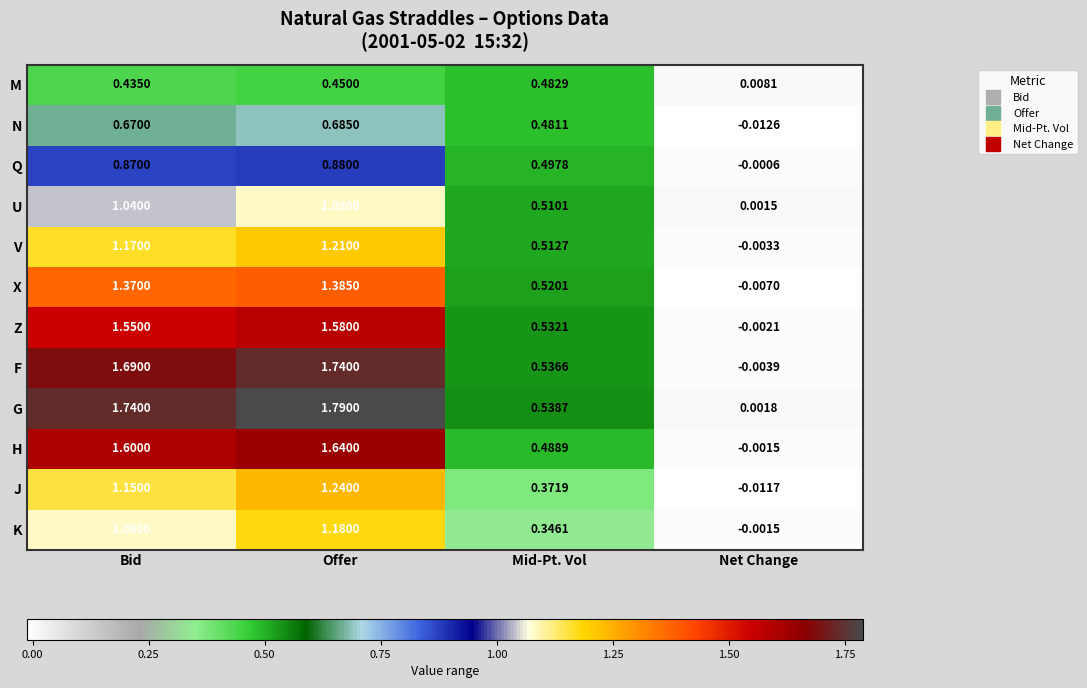

Which series changed the most between Bid and Mid-Pt. Vol?

G